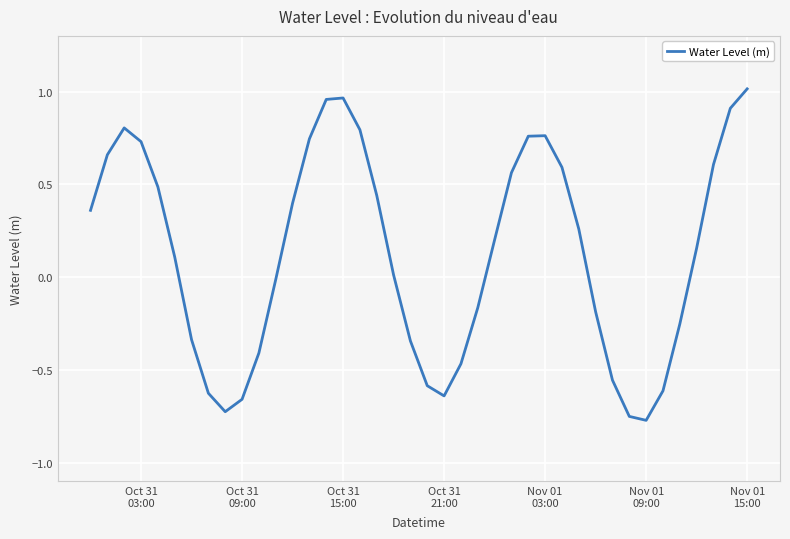

What is the difference between the maximum and minimum values?

1.8